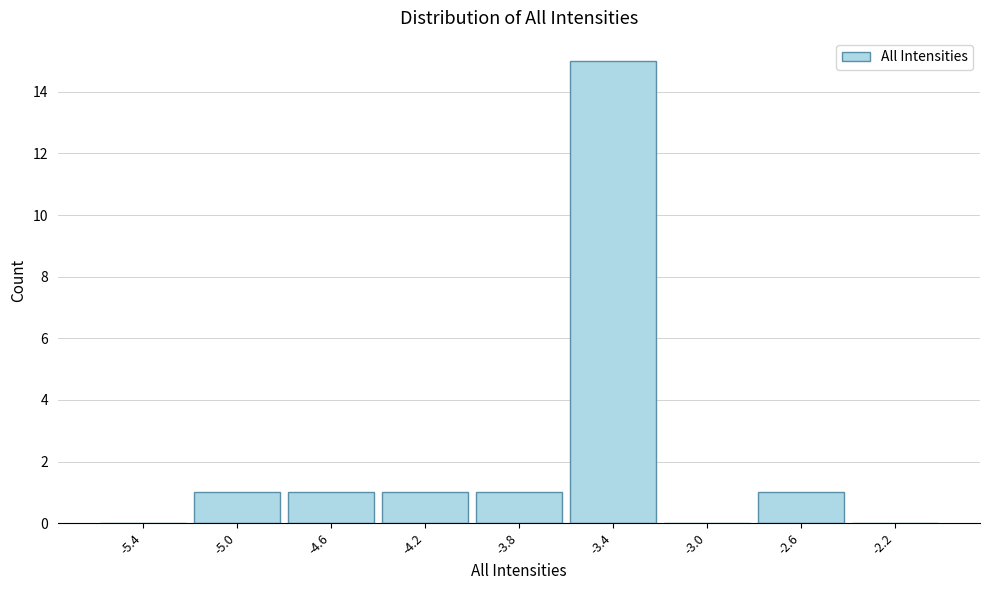

Over which range of the x-axis is the bar tallest?

-3.6 to -3.2